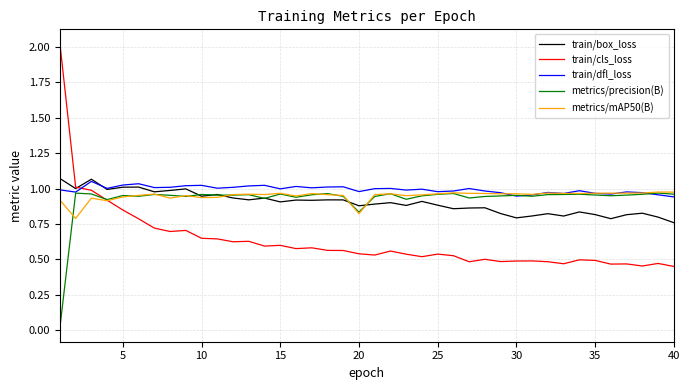

True or false: train/cls_loss and train/dfl_loss cross at least once.

True